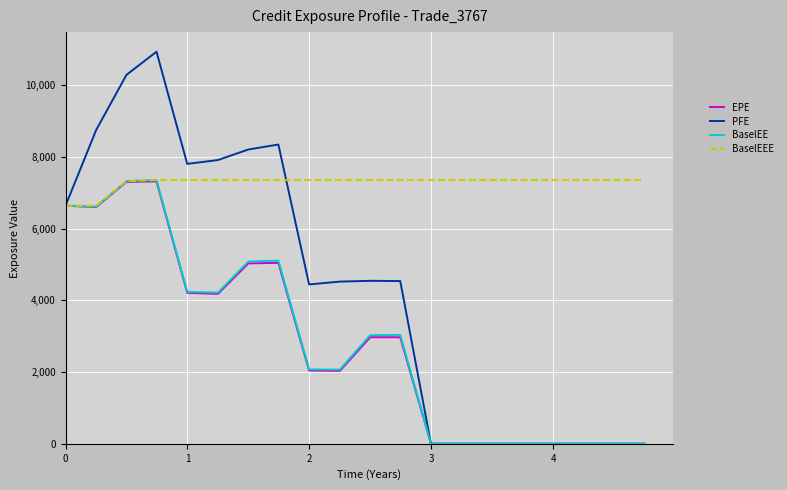

Which series has the largest range (max minus min)?

PFE